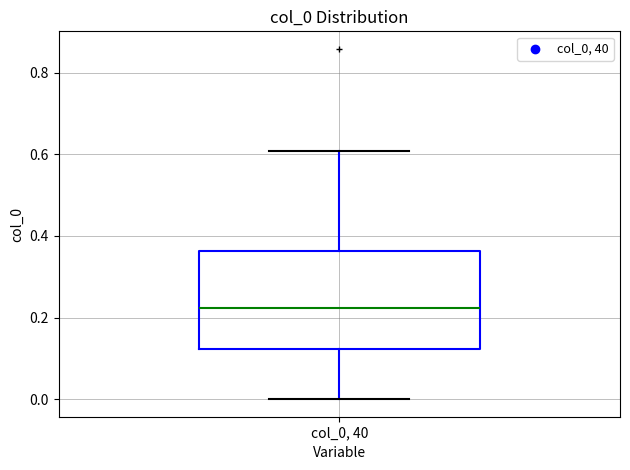

Transcribe this box plot: give where the median line is, the range the box spans, and where the two whiskers end, as read against the y-axis. The values are not printed on the chart, so give them approximately, as read against the axis.

median 0.22, box 0.12 to 0.36, whiskers 0.00 to 0.60